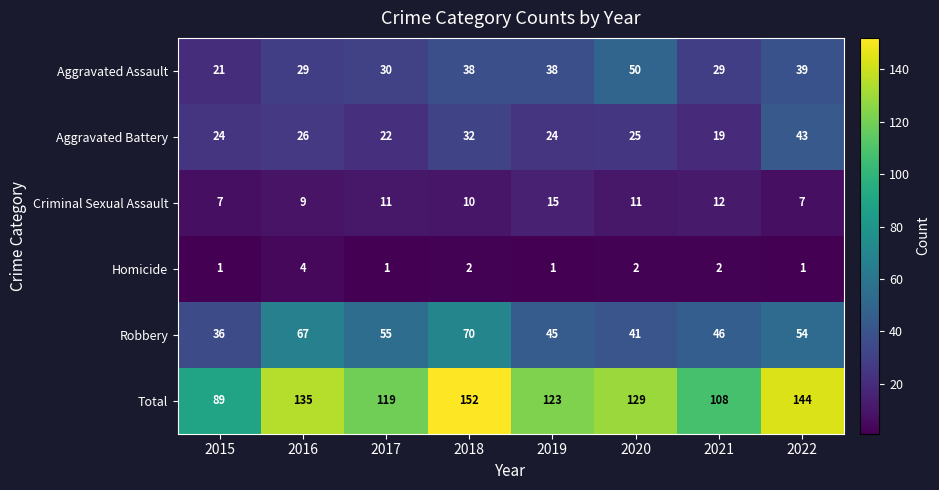

What is the greatest value displayed?

152